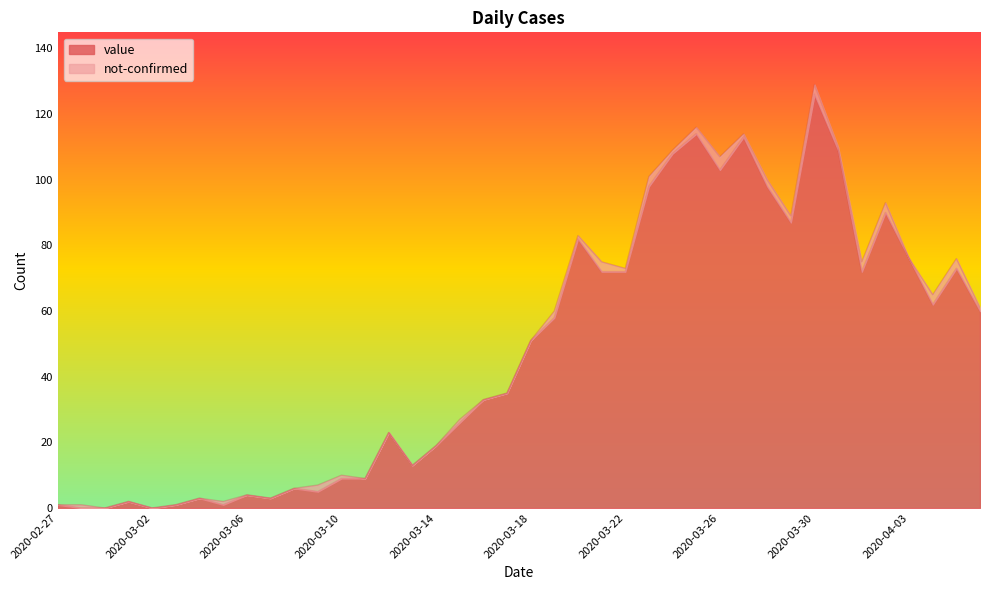

What is the sum of the values at 2020-02-28 and 2020-03-14?

19